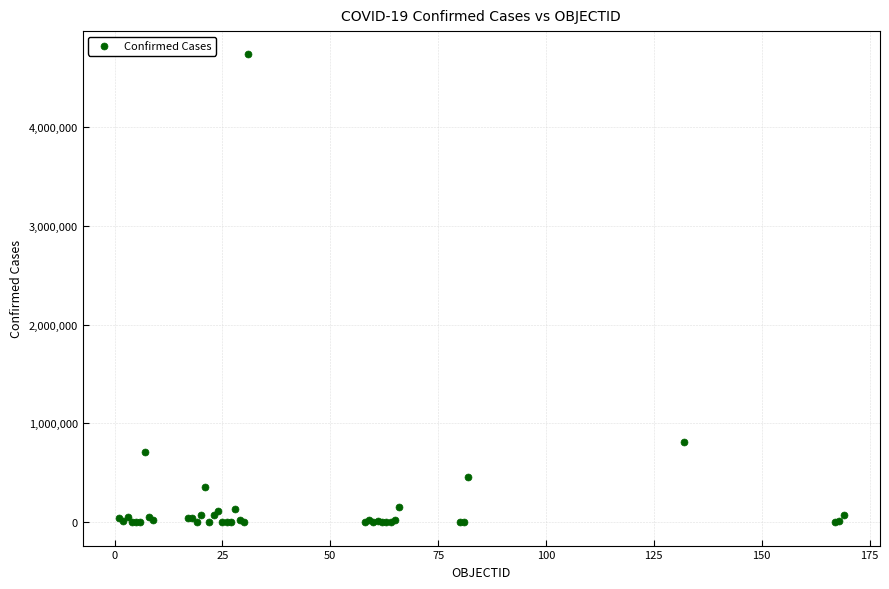

What Y value in the scatter plot is closest to 2366205?

813056